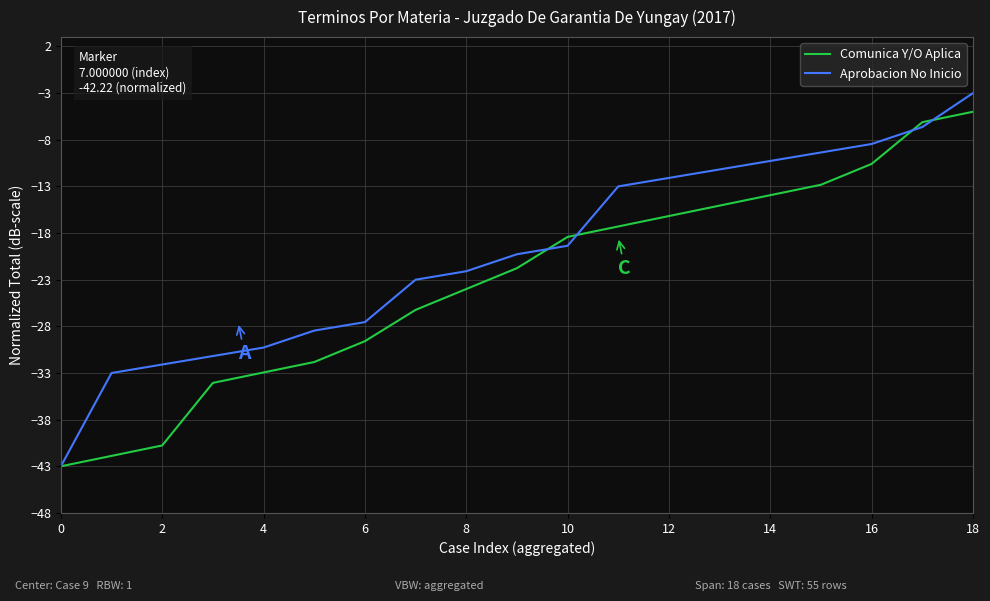

What is the smallest value displayed?

-43.0